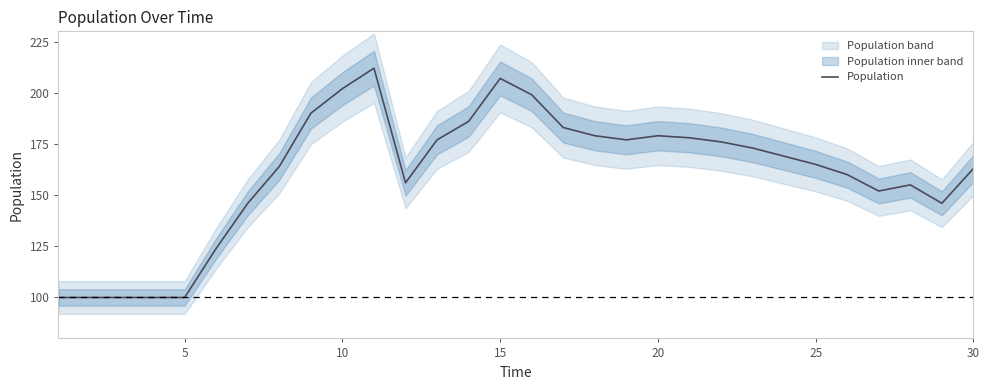

What is the minimum value for Population?

100